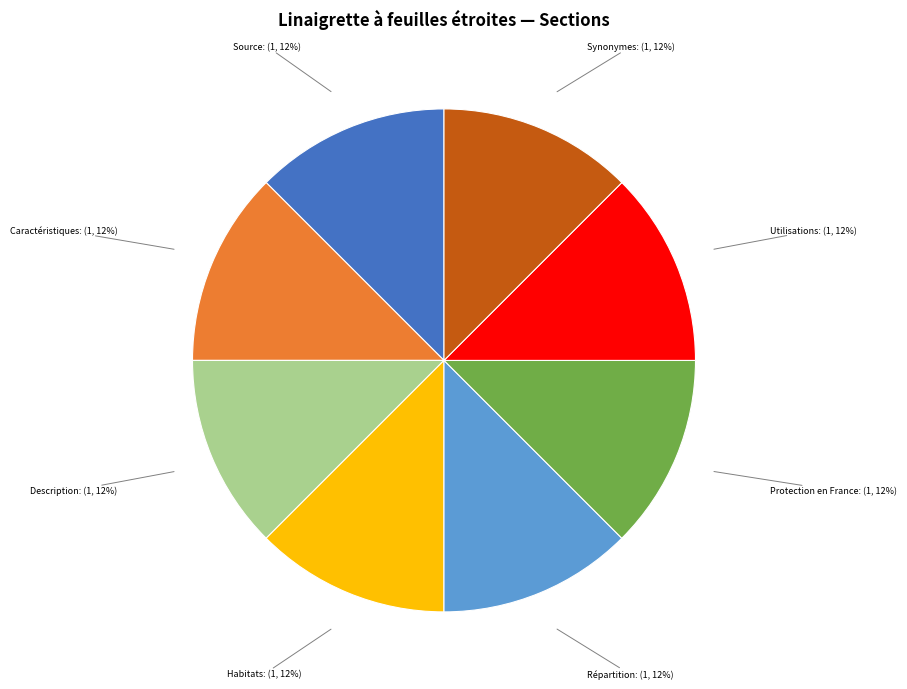

To the nearest percent, what is the combined percentage of Protection en France and Utilisations?

25%